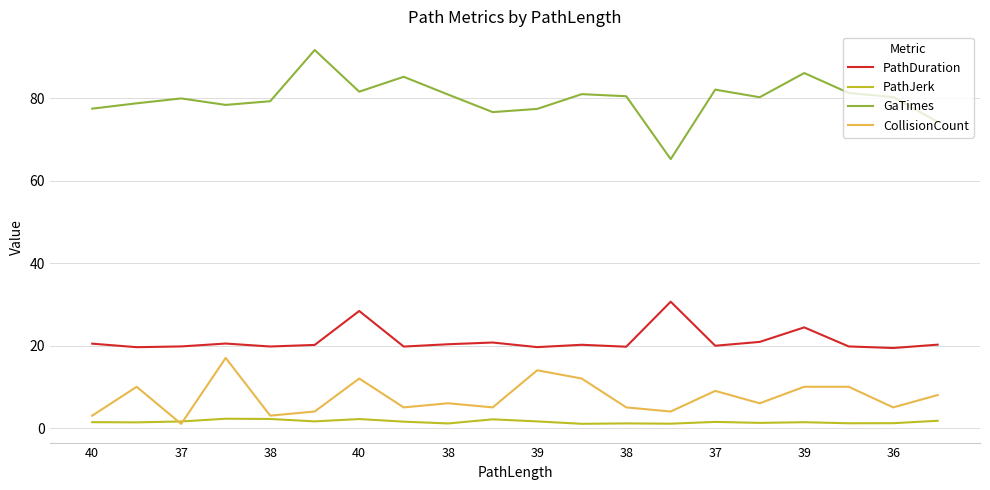

How many series are shown in this chart?

4